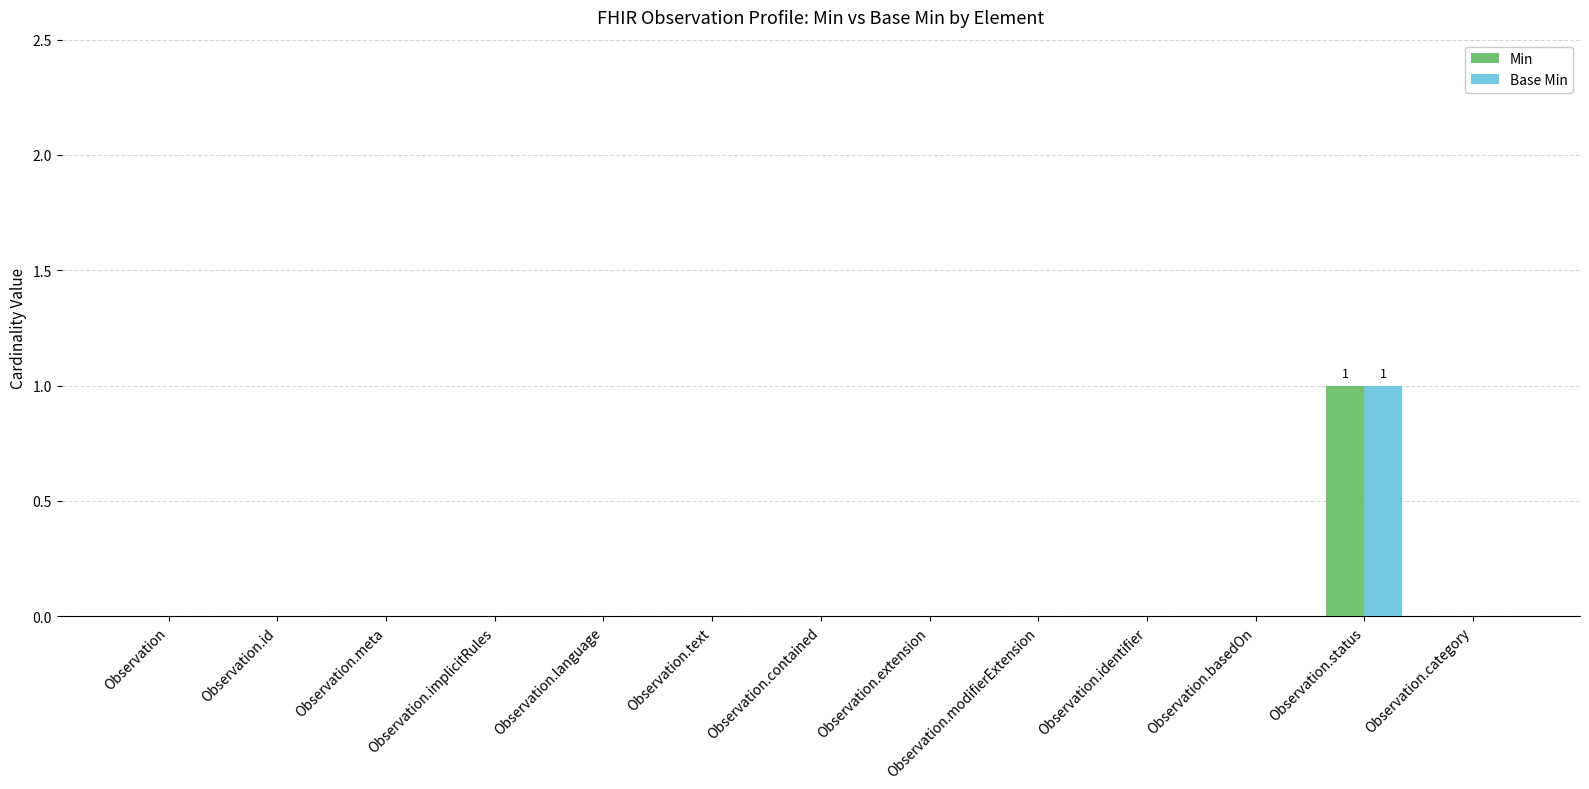

Is the value of Base Min at Observation.category greater than the value of Min at Observation.status?

No